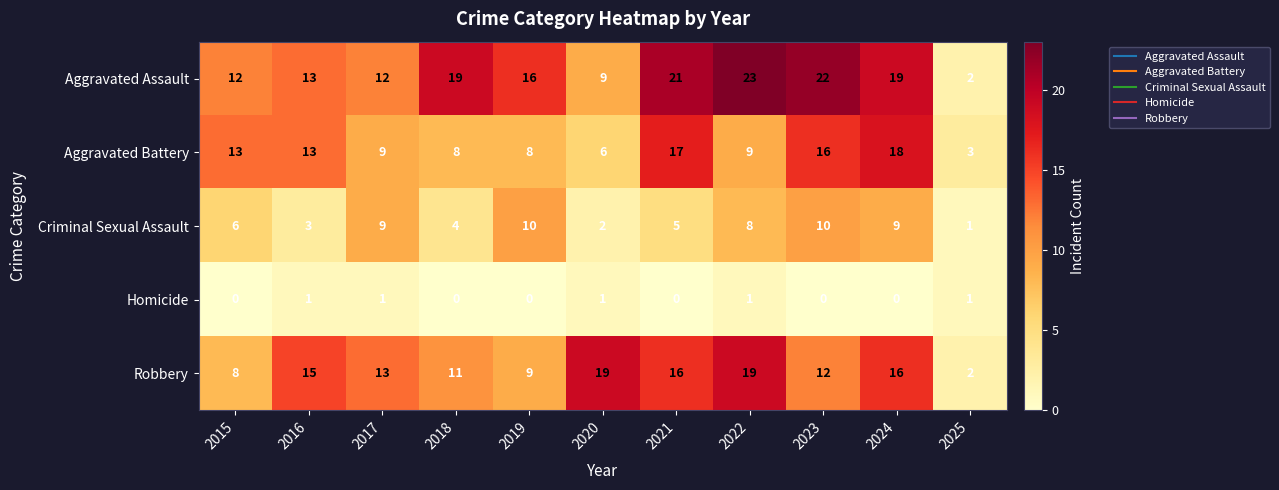

What is the sum of the Robbery values at 2016 and 2018?

26